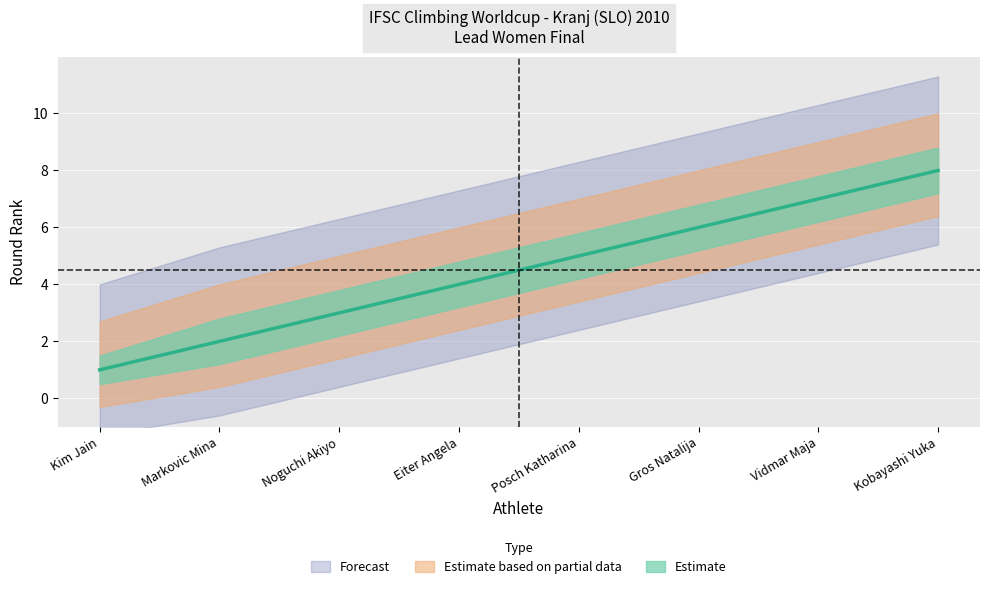

How many data points in round_rank_lower are above 4?

4